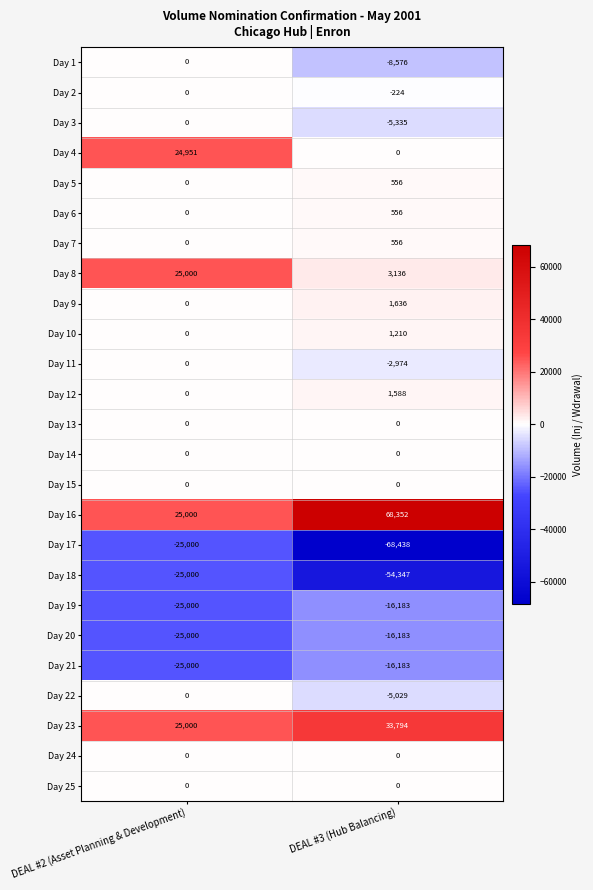

At which category is the sum across all series the highest?

DEAL #2 (Asset Planning & Development)